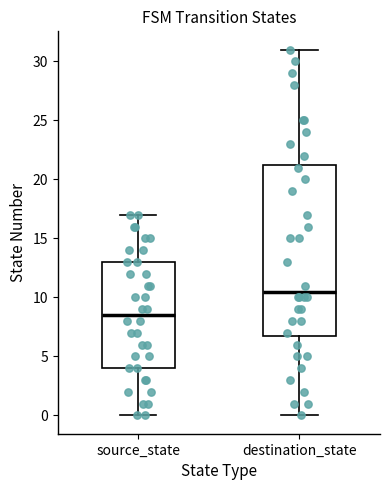

Which box is the tallest, from its lower edge to its upper edge?

destination_state